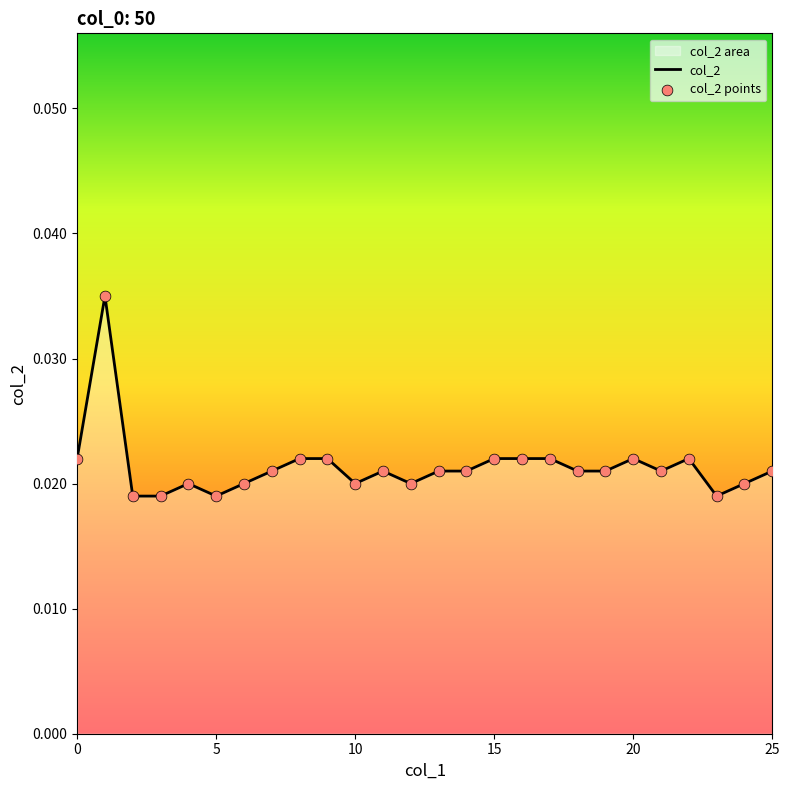

At how many categories does at least one series exceed 0?

26